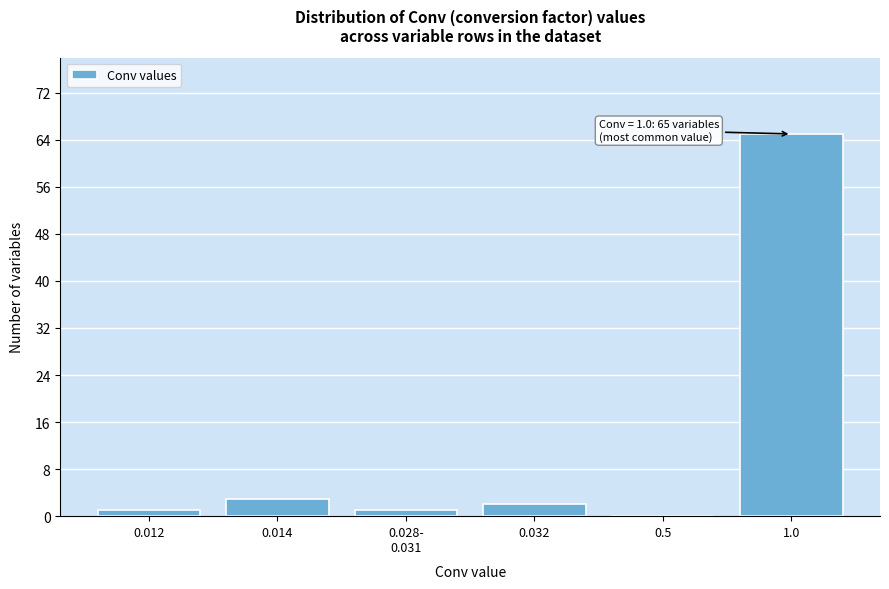

What is the maximum value shown in the chart?

65